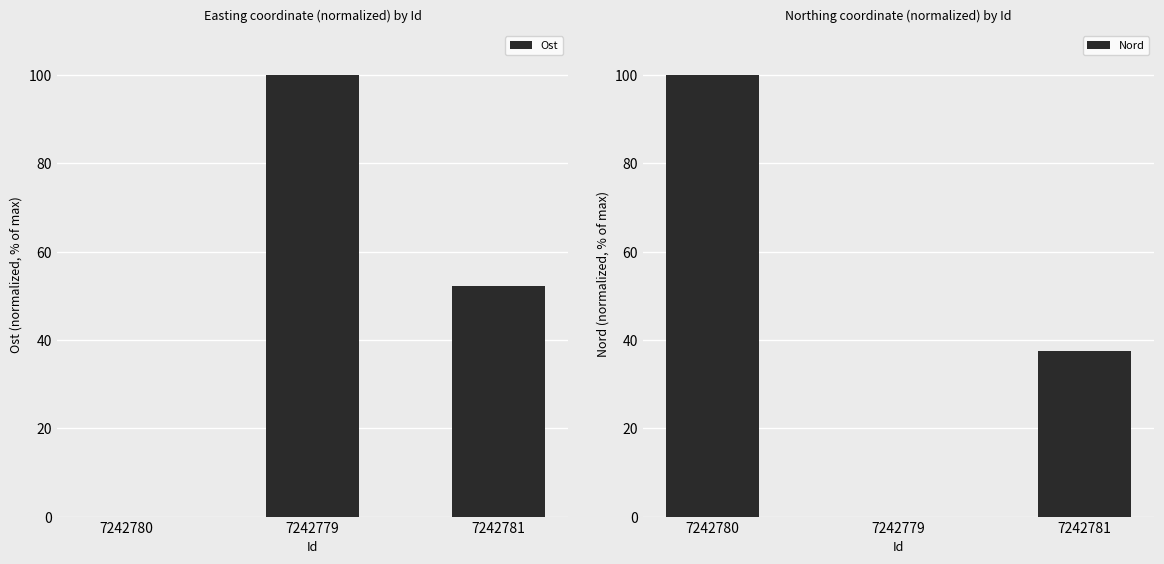

How many data points in Ost are less than 52?

1